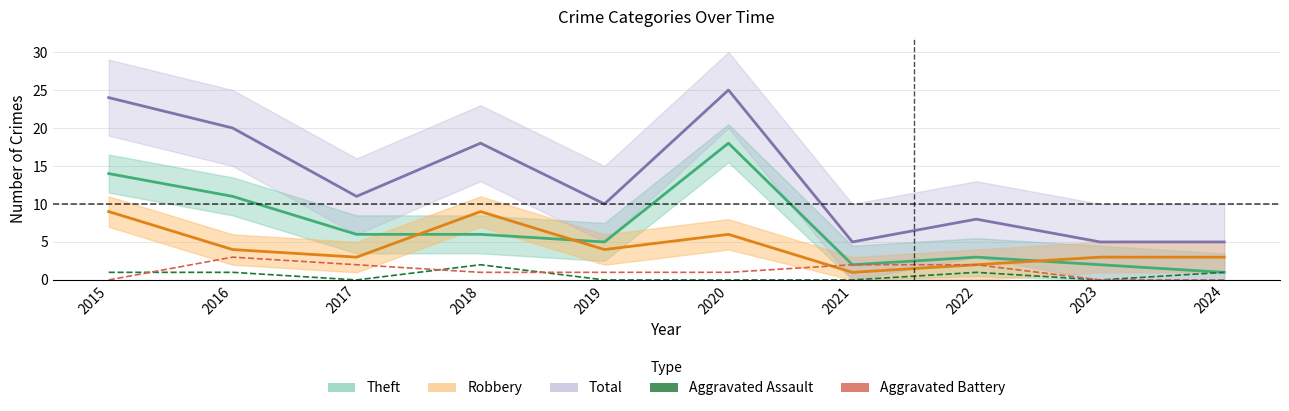

What is the difference between the maximum and second lowest values in the Aggravated Battery series?

3